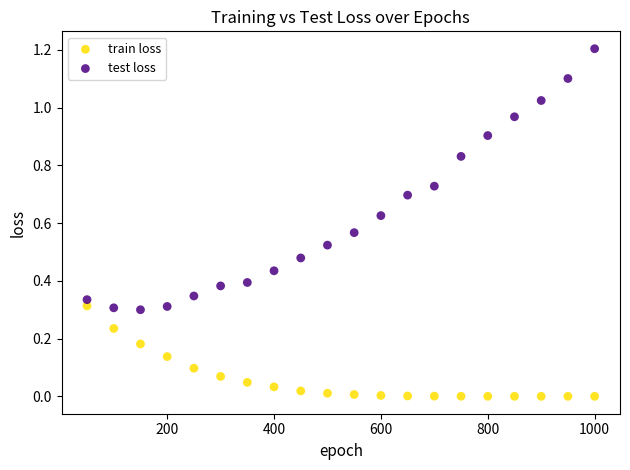

Across all data points, what is the range of Y values (max minus min)?

1.2